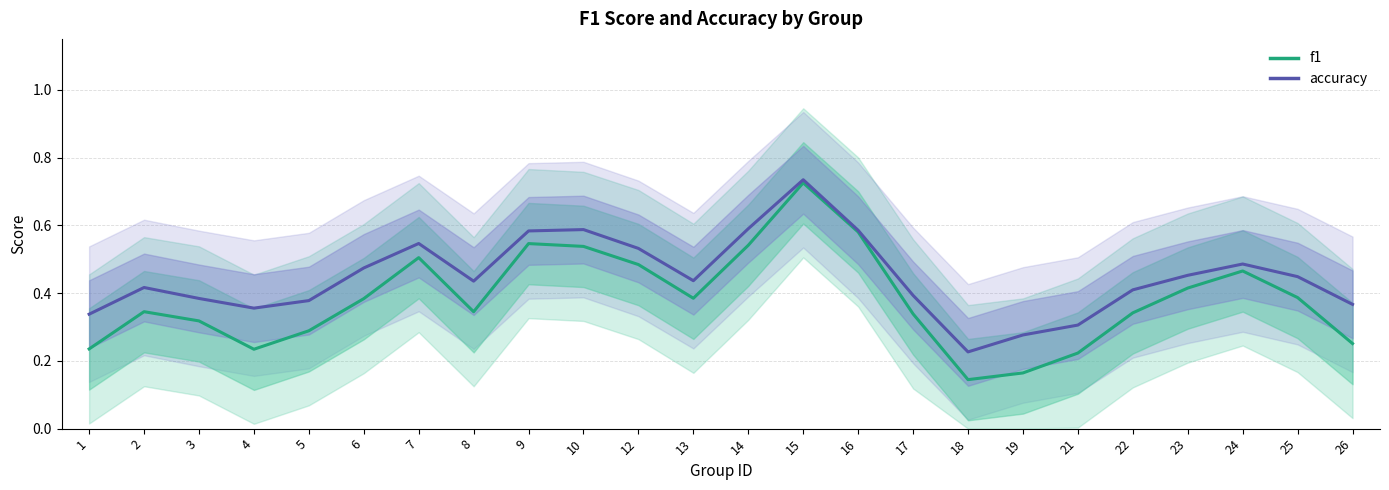

Reading left to right, what are all the values shown in this chart?

f1: 0.2	0.3	0.3	0.2	0.3	0.4	0.5	0.3	0.5	0.5	0.5	0.4	0.5	0.7	0.6	0.3	0.1	0.2	0.2	0.3	0.4	0.5	0.4	0.3
accuracy: 0.3	0.4	0.4	0.4	0.4	0.5	0.5	0.4	0.6	0.6	0.5	0.4	0.6	0.7	0.6	0.4	0.2	0.3	0.3	0.4	0.5	0.5	0.4	0.4